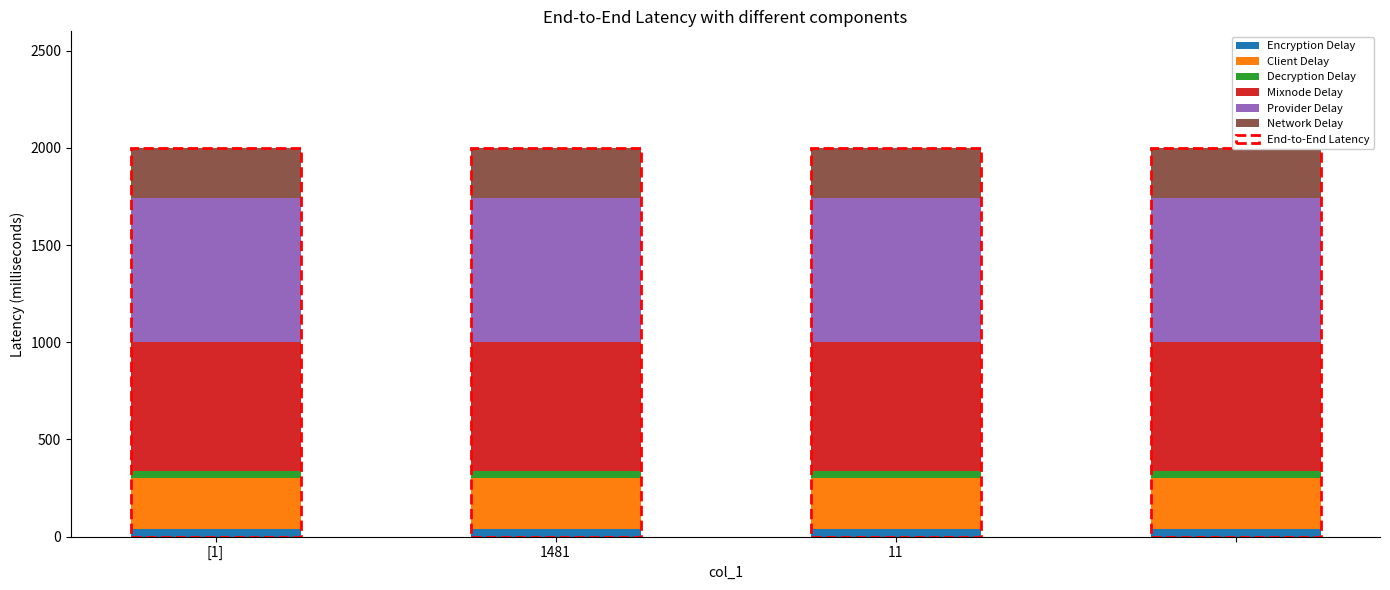

What is the lowest value of the Decryption Delay series?

40